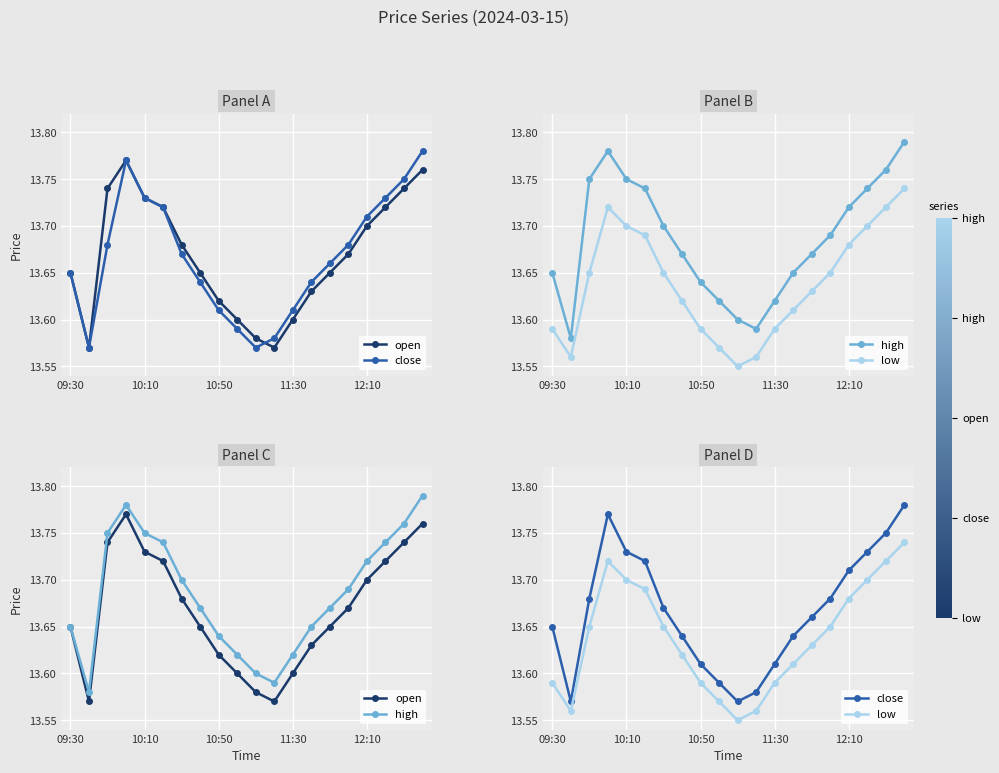

True or false: low has a value of 20.0 at 11:30.

False